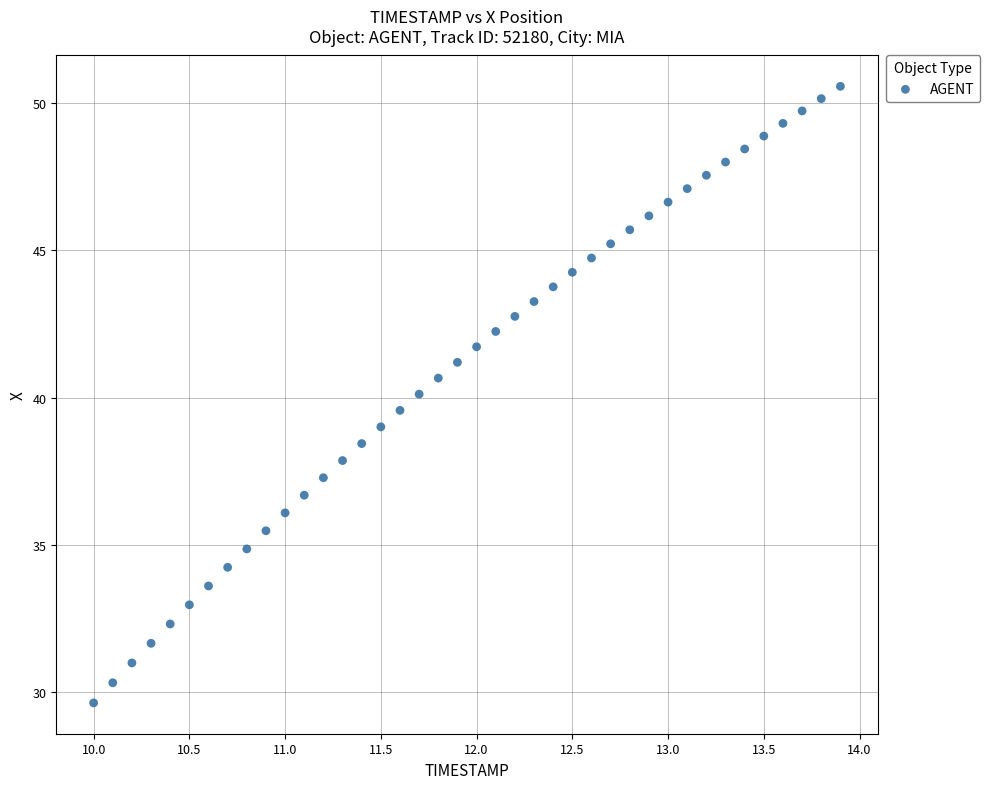

What is the range of Y values (max minus min)?

20.9